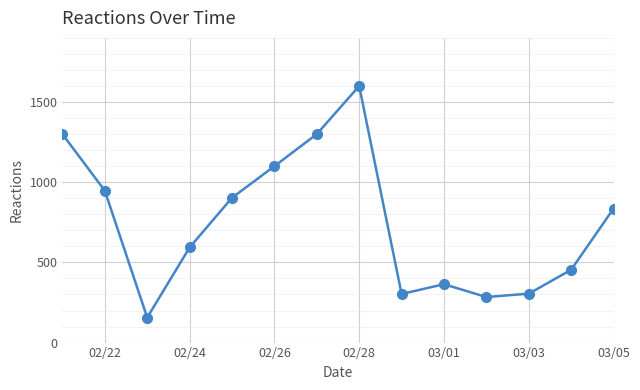

What is the difference between the maximum and second lowest values?

1316